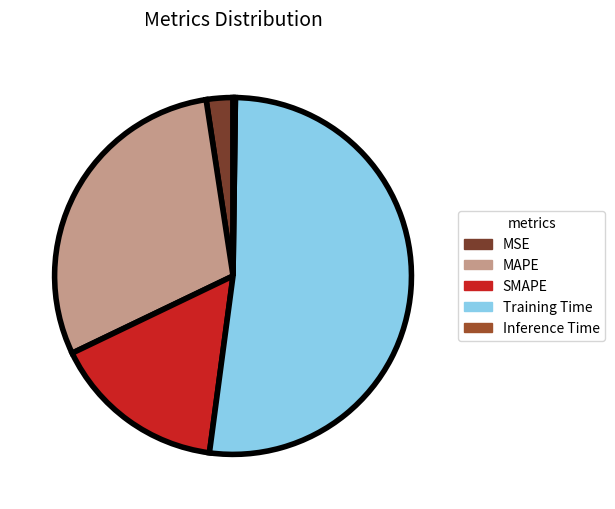

Between MSE and MAPE, which is larger?

MAPE